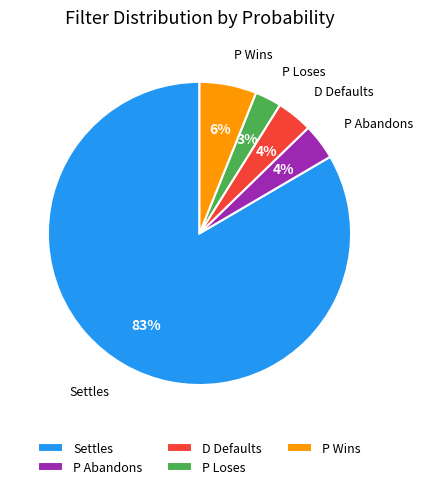

Do P Loses and P Wins together represent more than half of the pie?

No